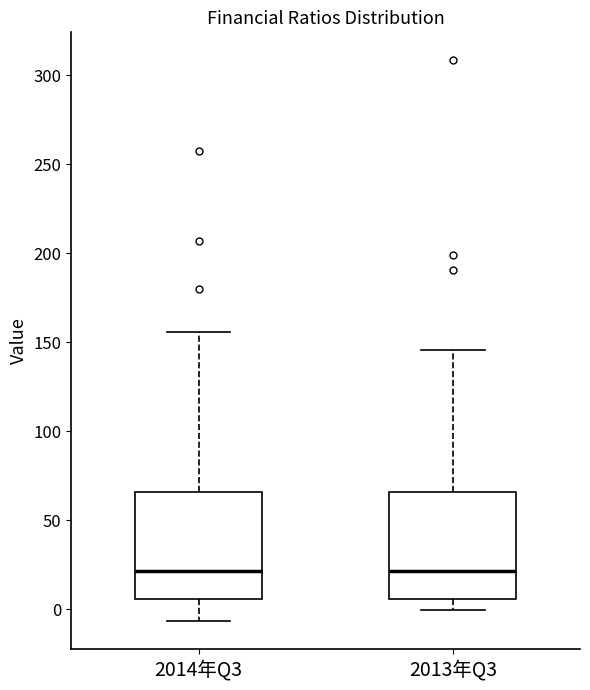

Where does the lower whisker of the box for 2013年Q3 end on the y-axis? The values are not printed on the chart, so give them approximately, as read against the axis.

0